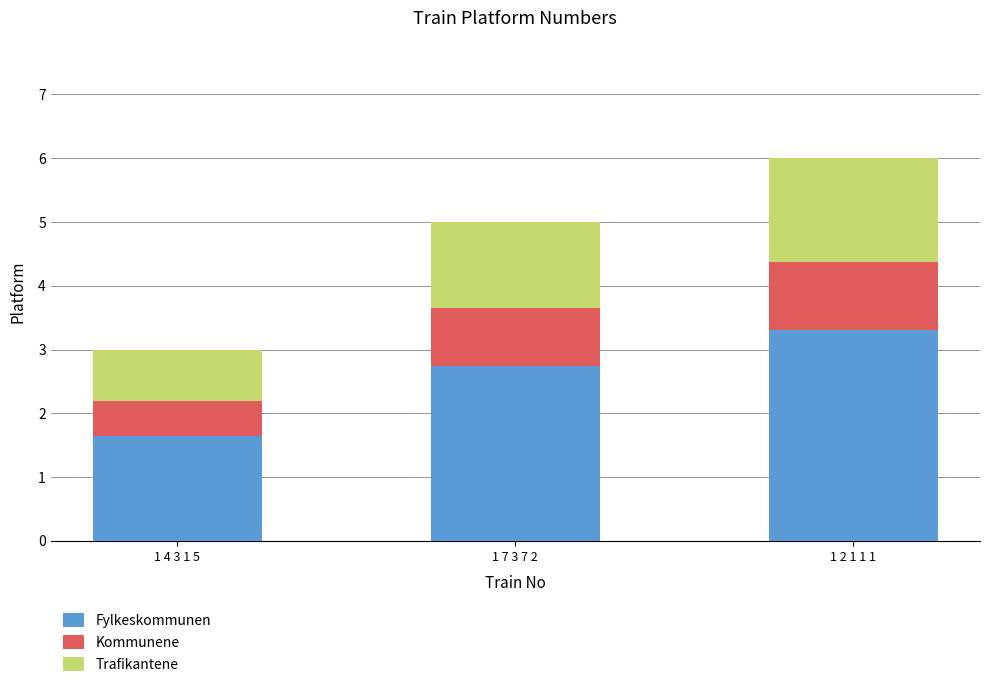

What is the average value of the Fylkeskommunen series?

2.6